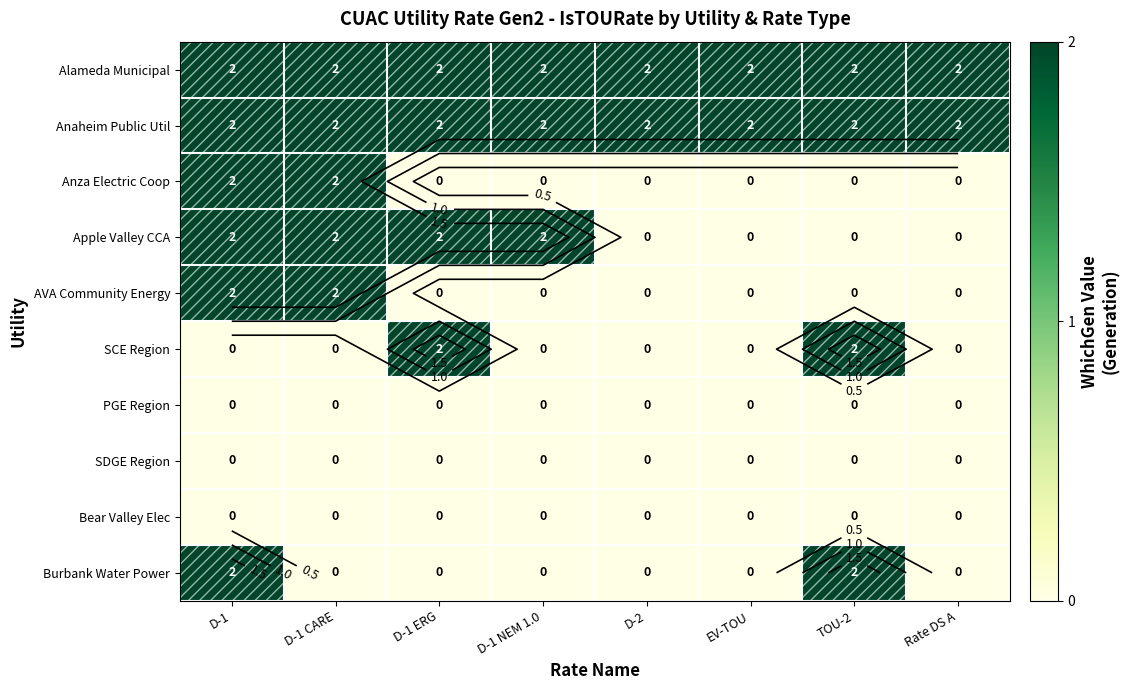

Between D-2 and D-1 NEM 1.0, which is larger?

D-2